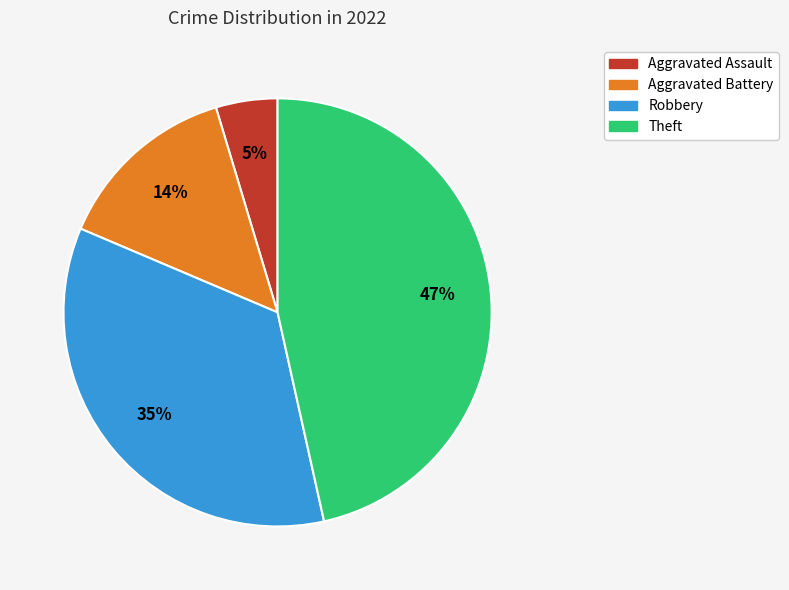

To the nearest percent, what is the difference between the largest and smallest slice percentages?

42%